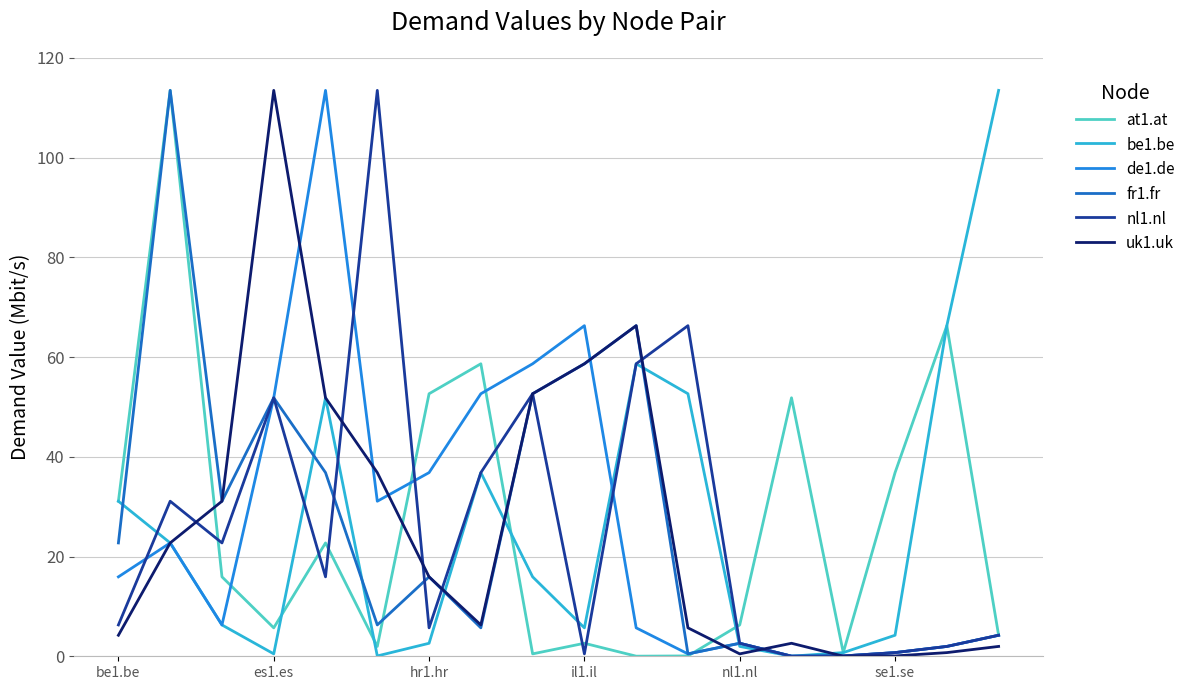

Does the chart display data point markers on the line(s)?

No